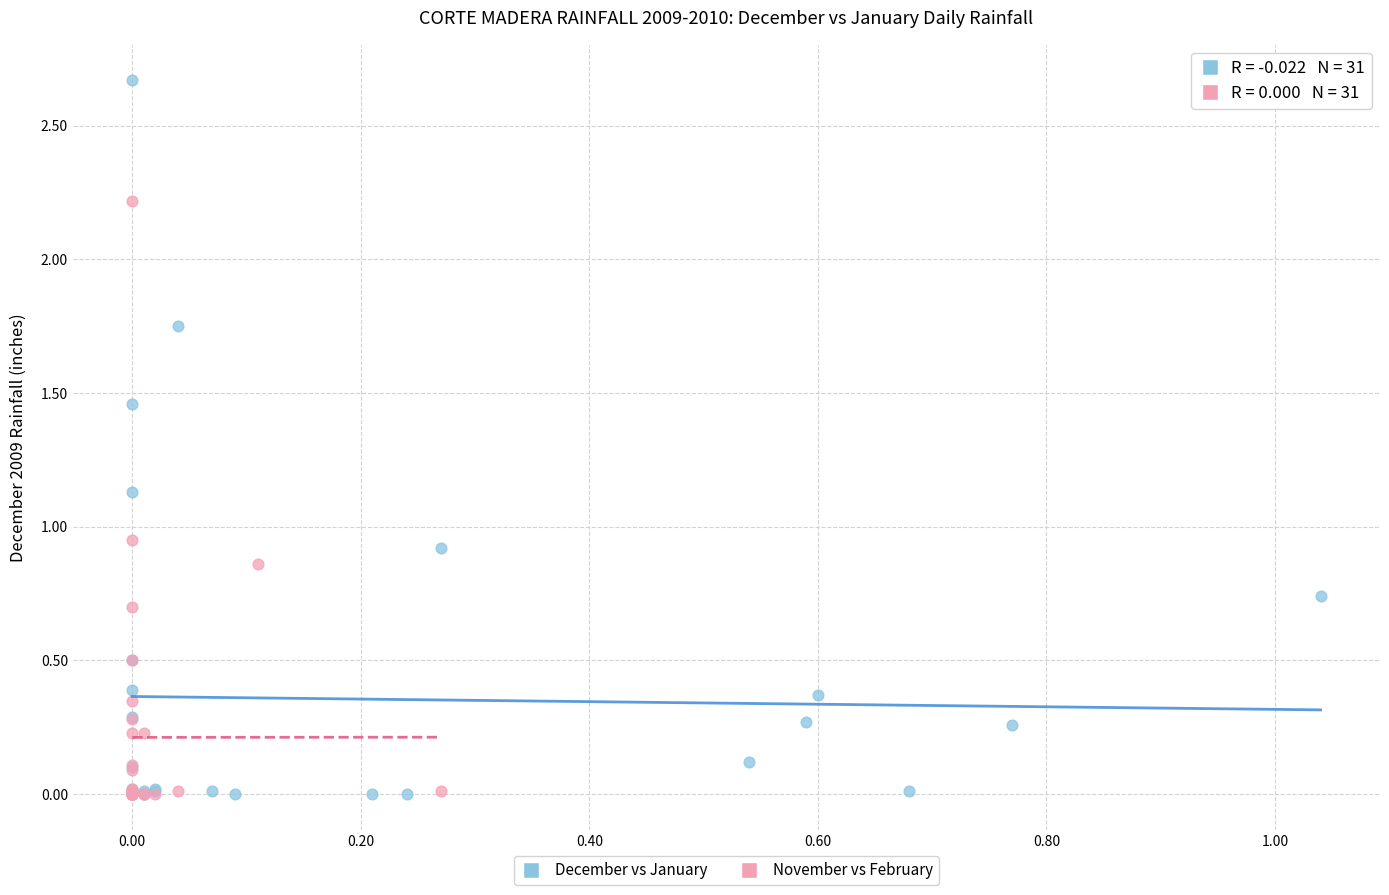

Which series has the largest Y range (max minus min)?

December vs January